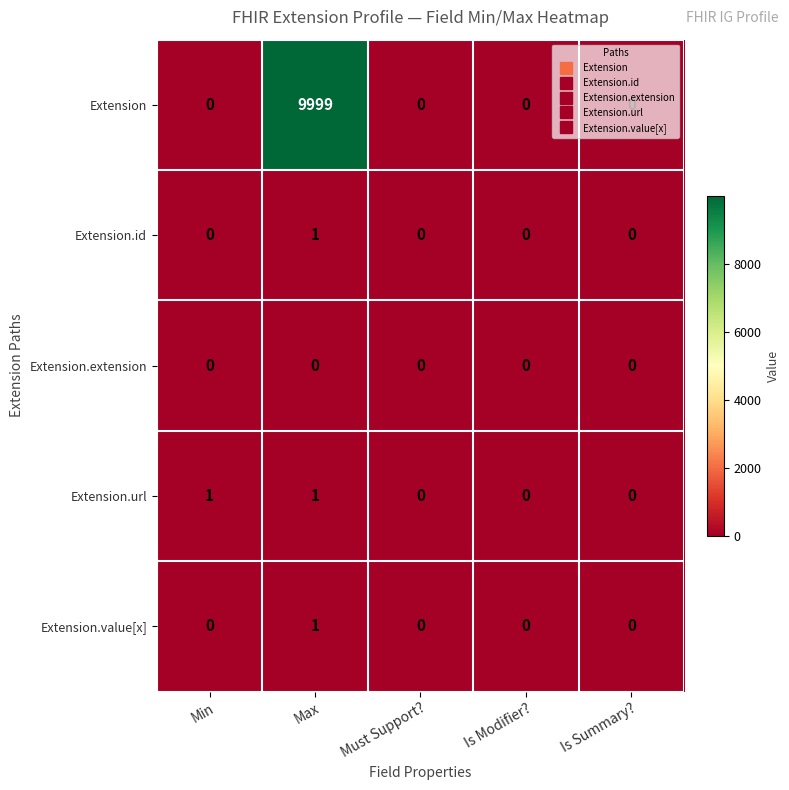

How many values in Extension are above zero?

1